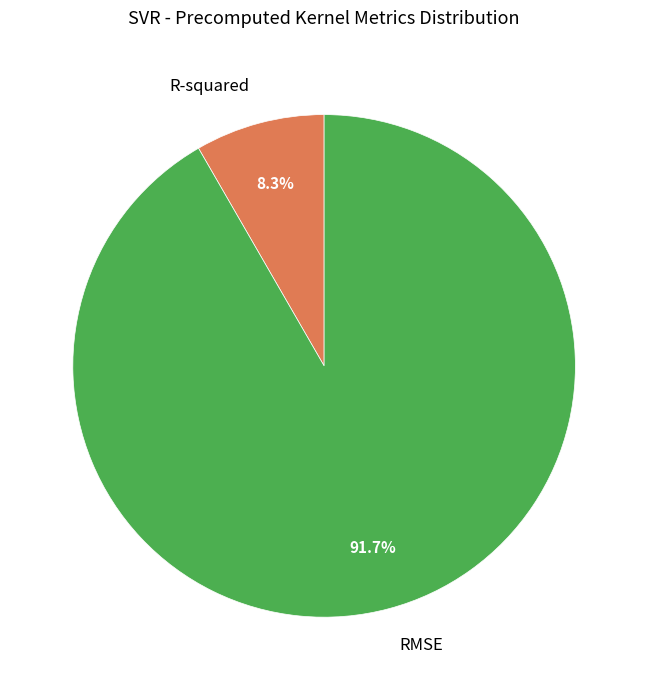

Is there any slice that represents more than half of the pie?

Yes